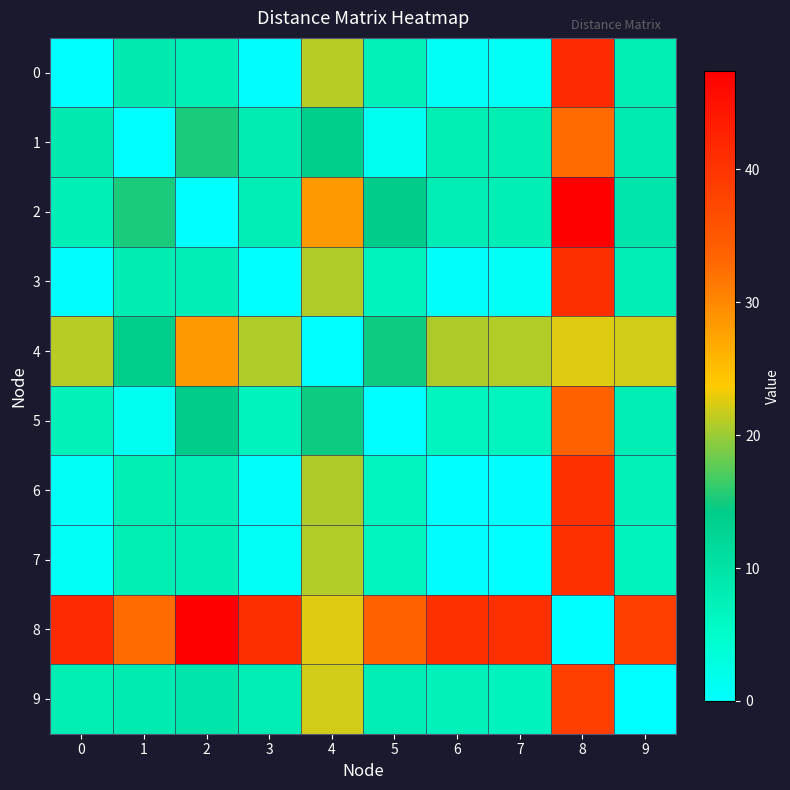

Reading right to left, what are all the values shown in this chart?

0: 9=8.0	8=41.3	7=1.1	6=0.8	5=7.4	4=21.1	3=0.4	2=7.6	1=8.7	0=0.0
1: 9=8.4	8=32.6	7=8.1	6=8.0	5=1.3	4=13.8	3=8.3	2=15.1	1=0.0	0=8.7
2: 9=9.5	8=47.4	7=7.6	6=7.8	5=13.9	4=28.4	3=7.9	2=0.0	1=15.1	0=7.6
3: 9=7.8	8=40.9	7=0.8	6=0.5	5=7.0	4=20.8	3=0.0	2=7.9	1=8.3	0=0.4
4: 9=22.0	8=22.5	7=20.9	6=20.7	5=14.7	4=0.0	3=20.8	2=28.4	1=13.8	0=21.1
5: 9=7.9	8=33.9	7=6.8	6=6.7	5=0.0	4=14.7	3=7.0	2=13.9	1=1.3	0=7.4
6: 9=7.3	8=40.6	7=0.4	6=0.0	5=6.7	4=20.7	3=0.5	2=7.8	1=8.0	0=0.8
7: 9=7.0	8=40.7	7=0.0	6=0.4	5=6.8	4=20.9	3=0.8	2=7.6	1=8.1	0=1.1
8: 9=38.7	8=0.0	7=40.7	6=40.6	5=33.9	4=22.5	3=40.9	2=47.4	1=32.6	0=41.3
9: 9=0.0	8=38.7	7=7.0	6=7.3	5=7.9	4=22.0	3=7.8	2=9.5	1=8.4	0=8.0